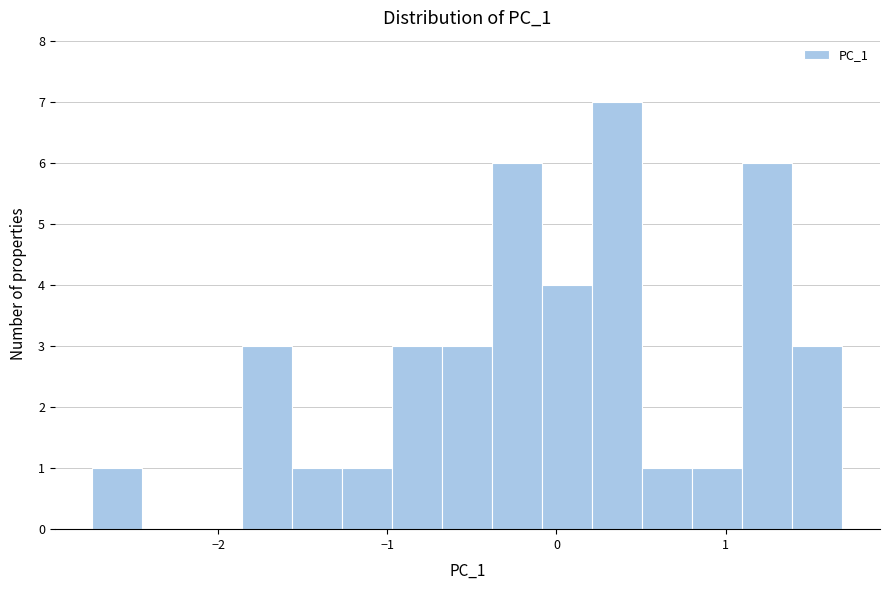

Around what value on the x-axis is the tallest bar? Give the approximate position of its centre, as read against the axis.

0.4